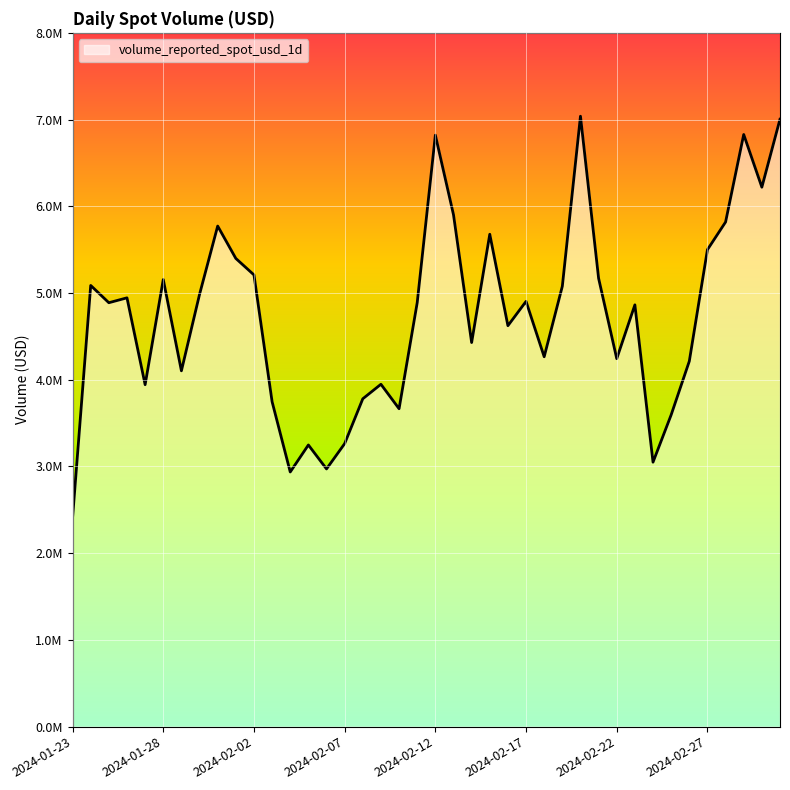

How many interior local valleys (lower than both neighbors) does the data have?

12